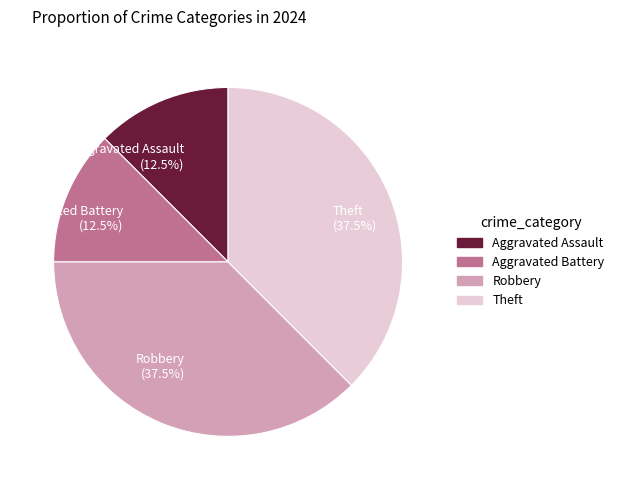

Approximately how many times larger is the value at Robbery compared to Theft?

1.0